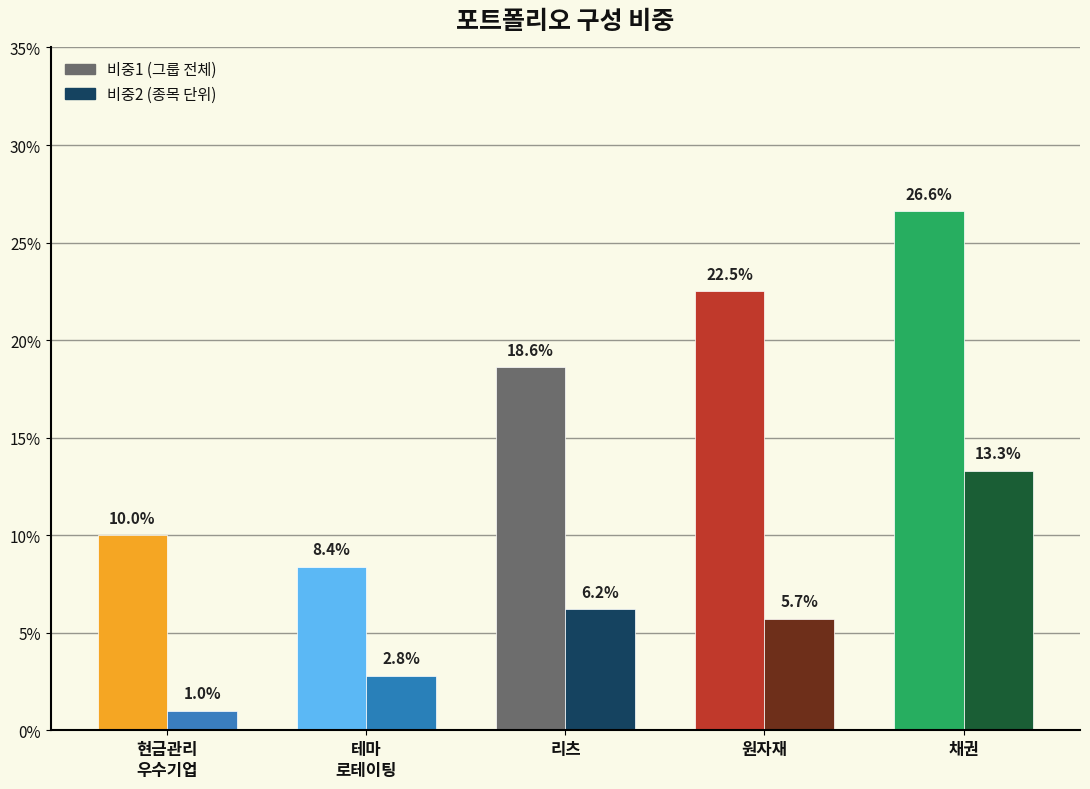

Rank the series by their maximum value, from highest to lowest.

비중1, 비중2